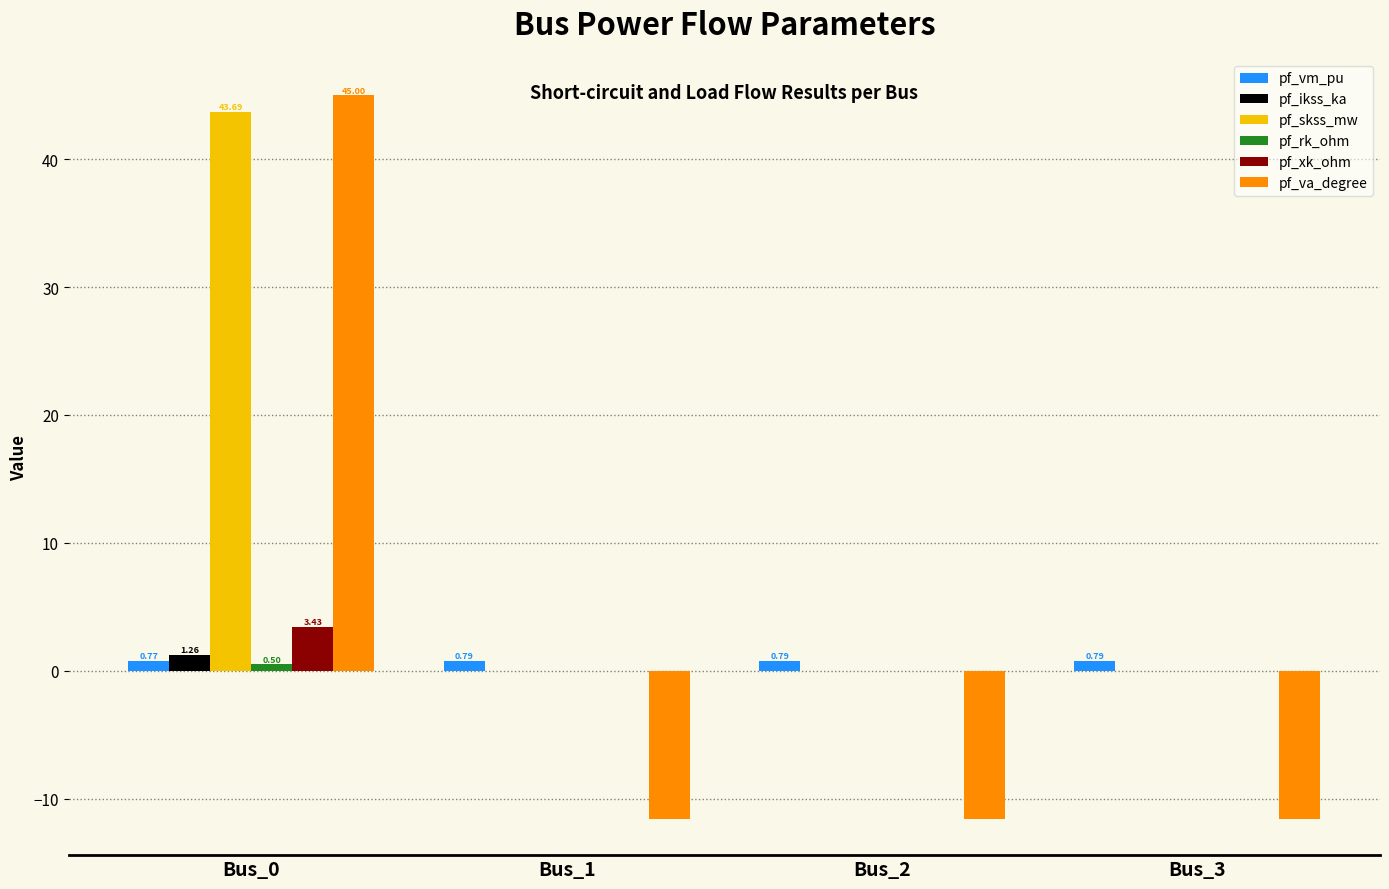

What is the sum of all pf_vm_pu values?

3.1